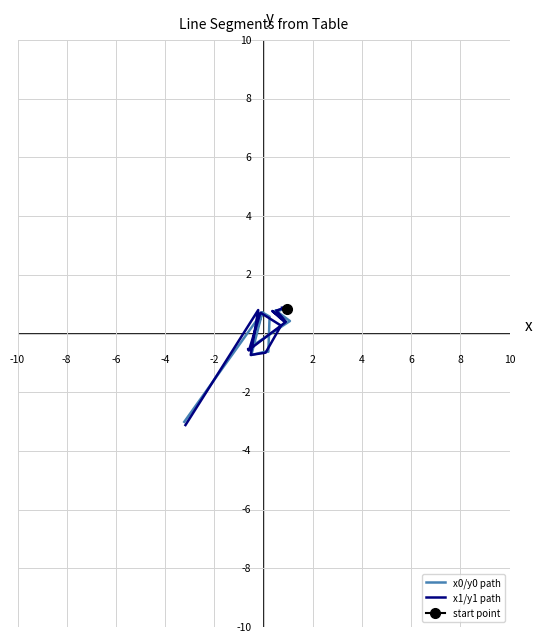

Reading left to right, list all the values displayed in this chart.

x0/y0 path: 0.8	0.8	0.8	0.8	0.8	0.4	-0.5	-0.5	-0.5	0.7	0.6	-0.6	-0.6	-0.7	0.7	-3.0
x1/y1 path: 0.9	0.9	0.8	0.4	0.8	0.4	-0.6	-0.5	-0.6	0.7	0.3	0.3	-0.7	-0.7	0.8	-3.1